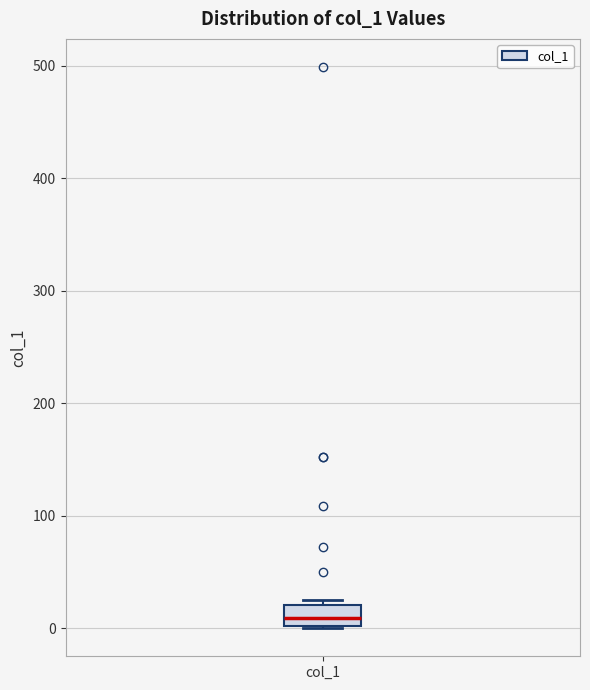

Where does the median line of the box for col_1 sit on the y-axis? The values are not printed on the chart, so give them approximately, as read against the axis.

10